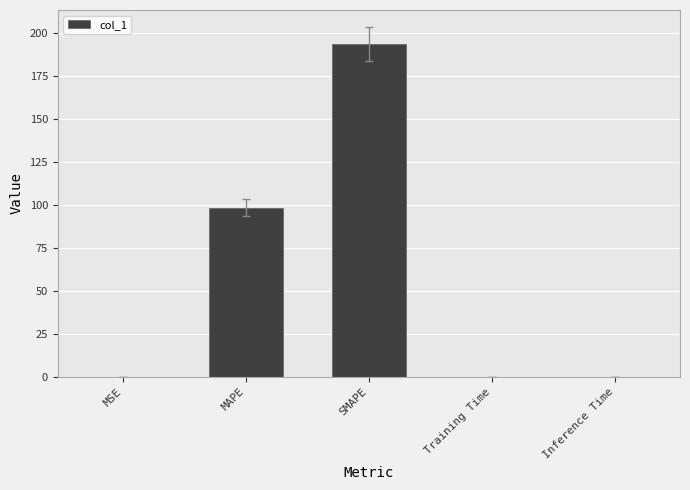

Are the bars horizontal?

No